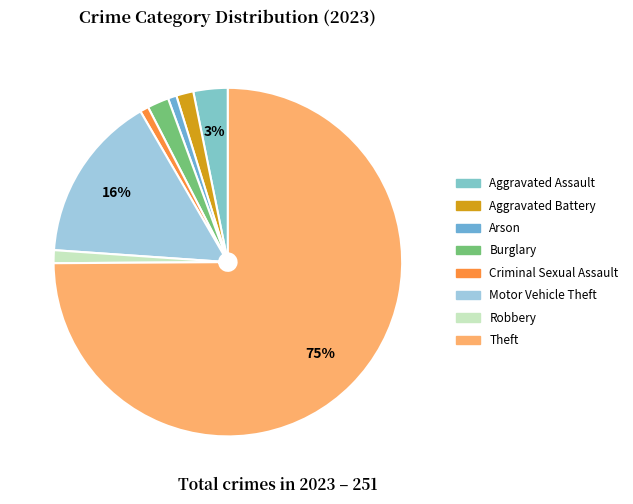

What percentage do Theft and Burglary together represent?

76.9%